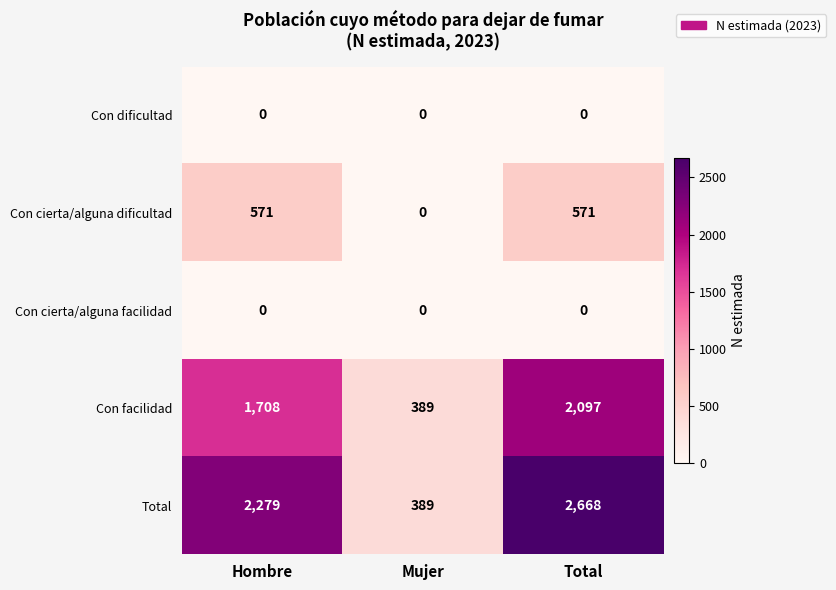

Reading left to right, extract all data points from this chart.

Con dificultad: Hombre=0	Mujer=0	Total=0
Con cierta/alguna dificultad: Hombre=571	Mujer=0	Total=571
Con cierta/alguna facilidad: Hombre=0	Mujer=0	Total=0
Con facilidad: Hombre=1708	Mujer=389	Total=2097
Total: Hombre=2279	Mujer=389	Total=2668